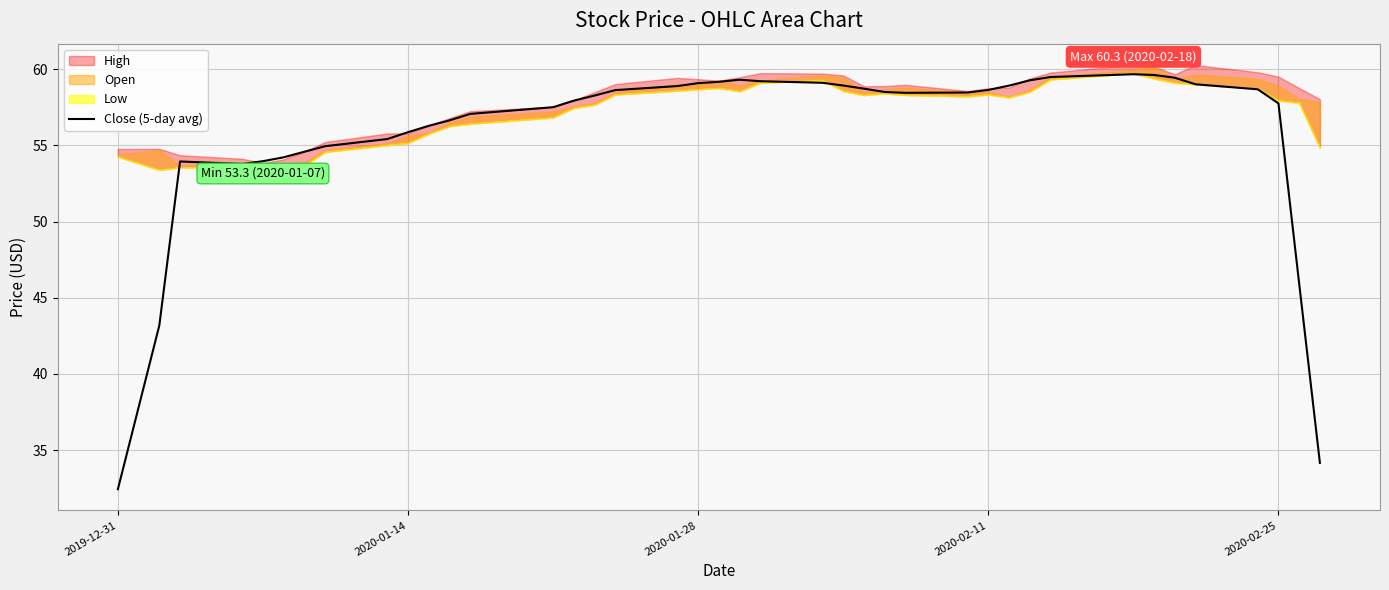

Count the number of categories in the chart.

40